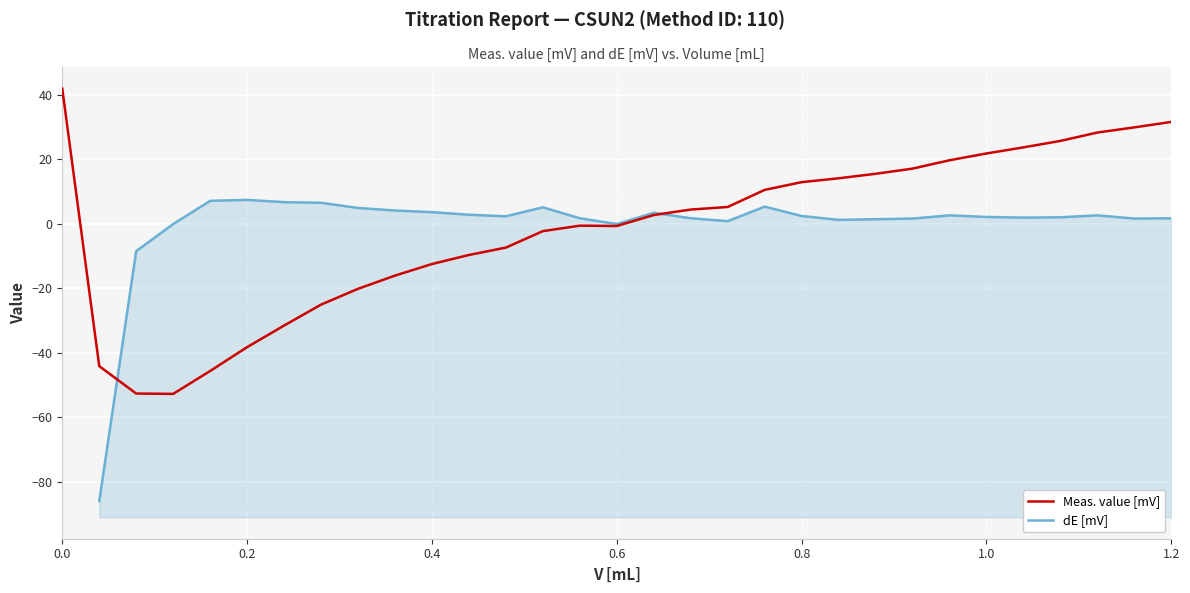

Is it true that Meas. value [mV] equals 11.0 at 0.0?

False